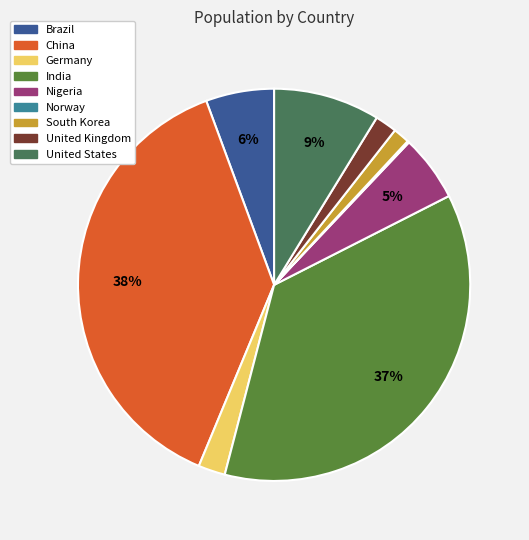

The South Korea slice represents 12% of the pie. True or false?

False